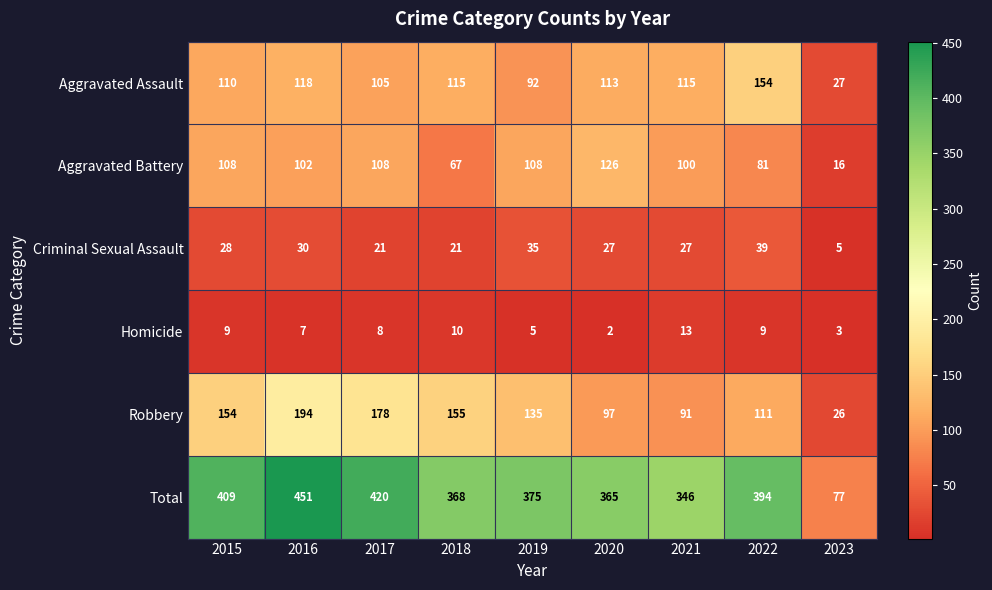

At which category is the sum across all series the highest?

2016